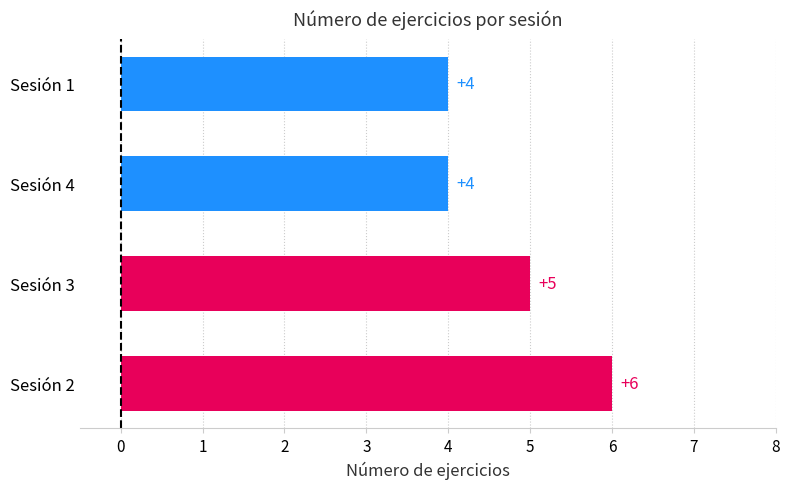

Does the chart contain any negative values?

No